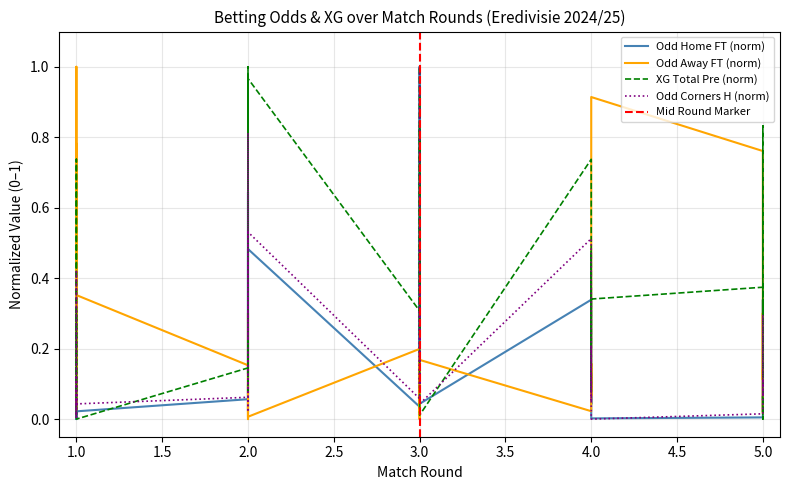

The value of Odd_A_FT at 1.0 is 0.4. True or false?

False